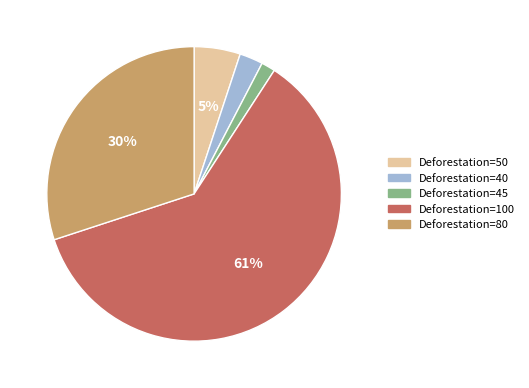

Do Deforestation=40 and Deforestation=100 together represent more than half of the pie?

Yes